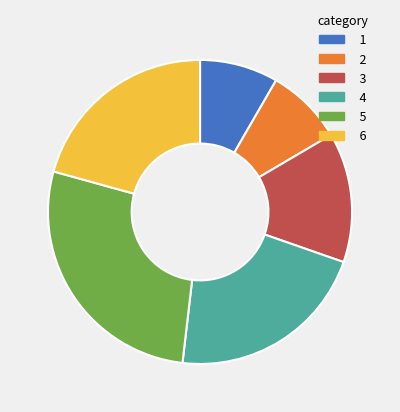

What is the ratio of the value at 4 to the value at 6?

1.0